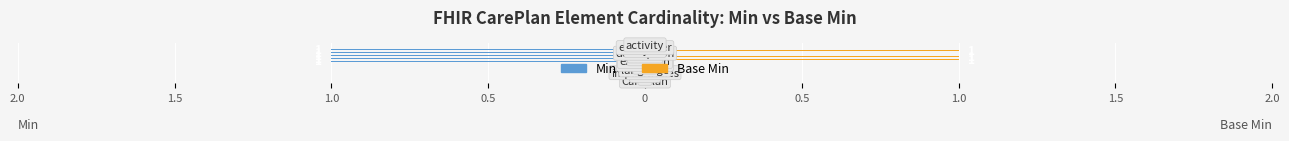

What are all the series names shown in the legend?

Min, Base Min